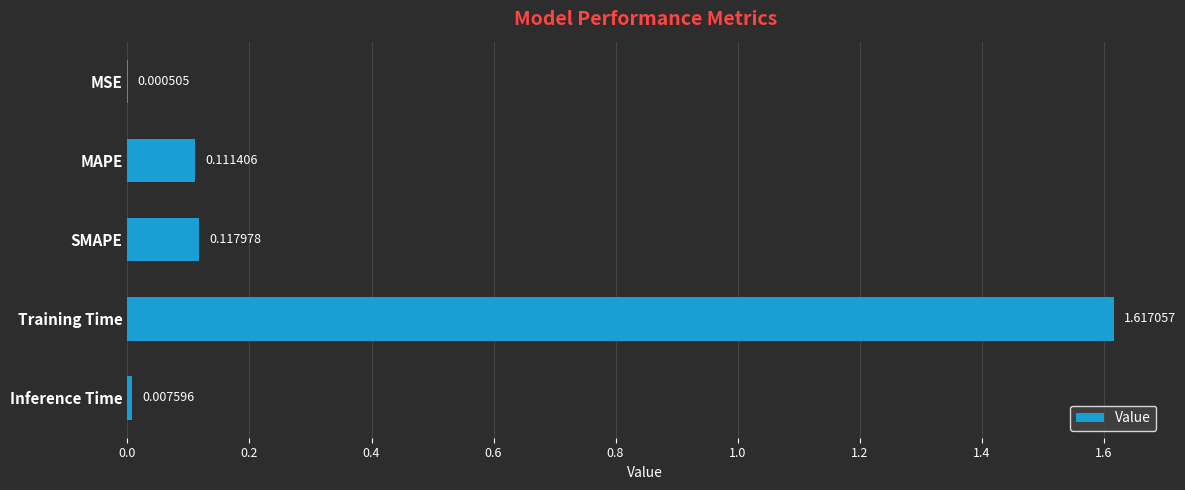

What is the change in value from MAPE to Training Time?

+1.5